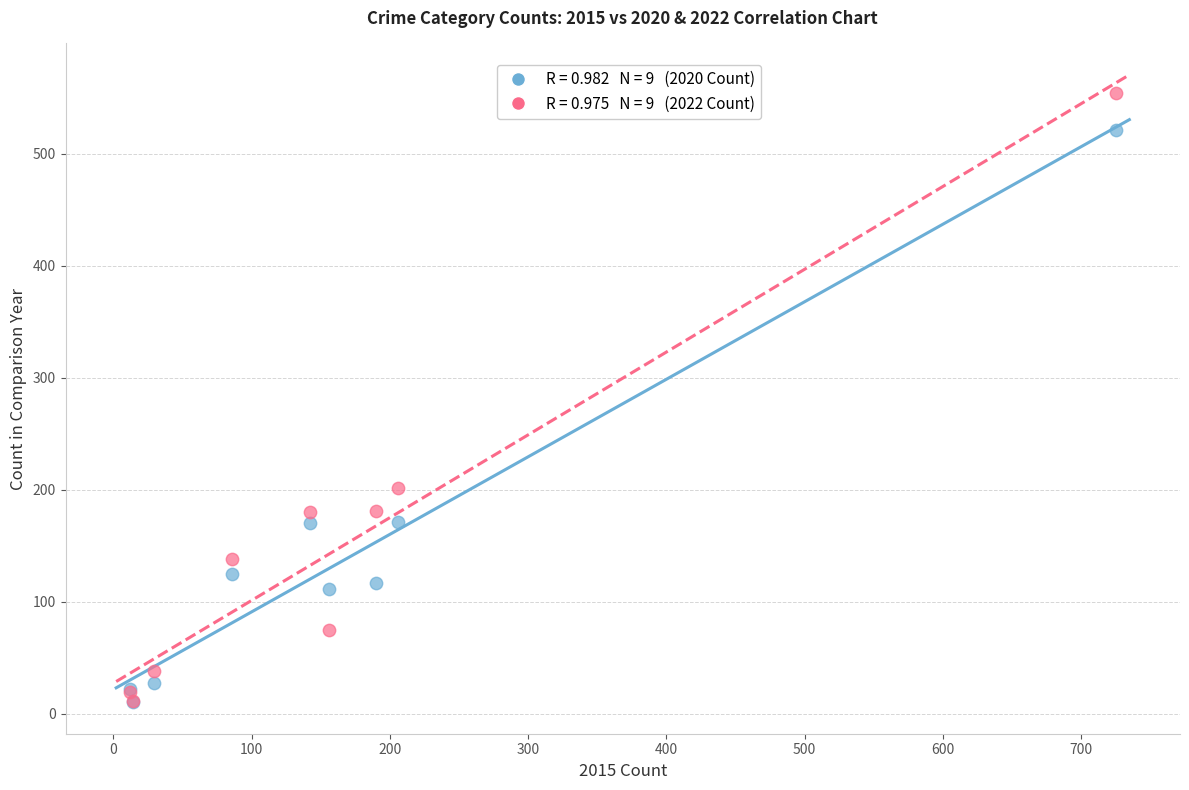

Across all series, what Y value is closest to 282?

201